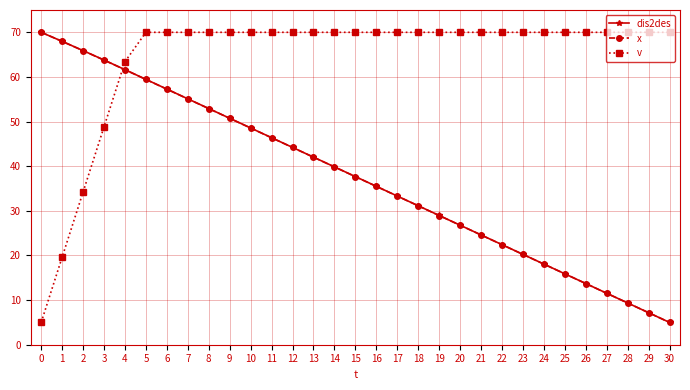

Does the chart display data point markers on the line(s)?

Yes